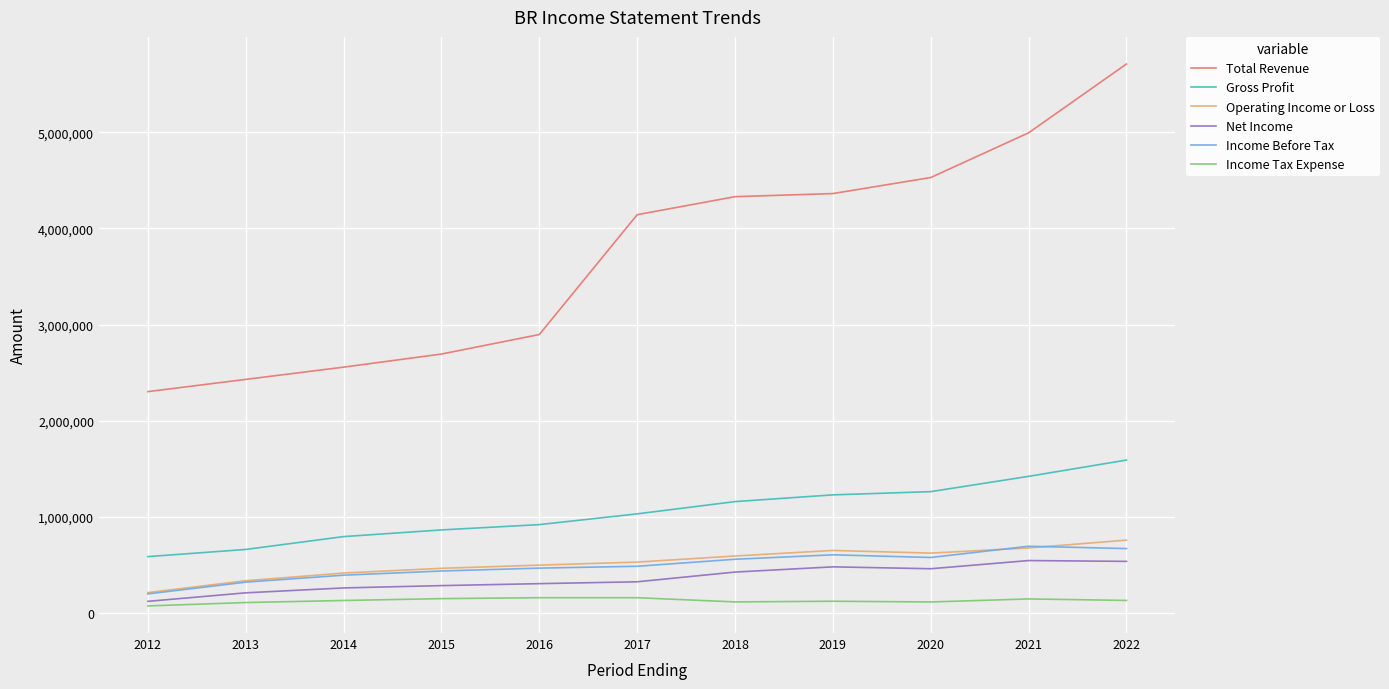

Does the chart display data point markers on the line(s)?

No